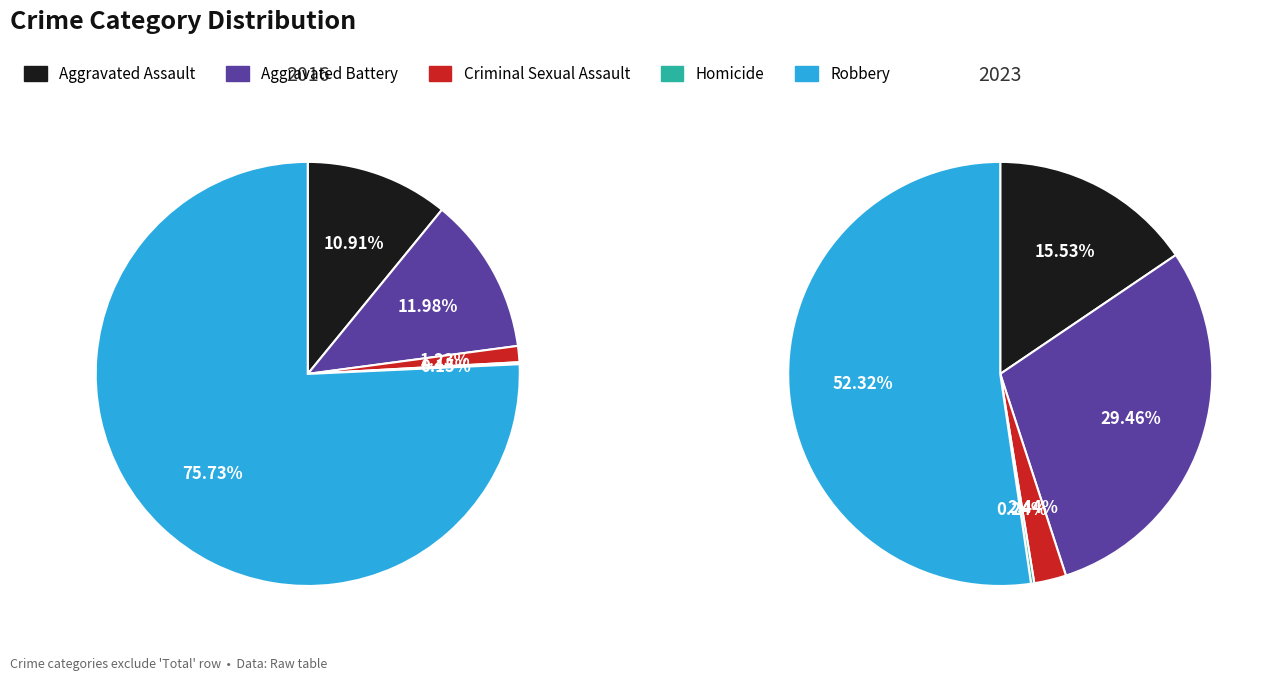

To the nearest percent, what is the difference between the largest and smallest slice percentages?

76%